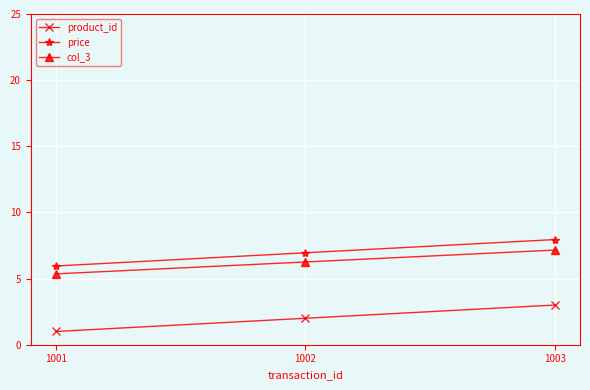

Which series has the largest total across all categories?

price